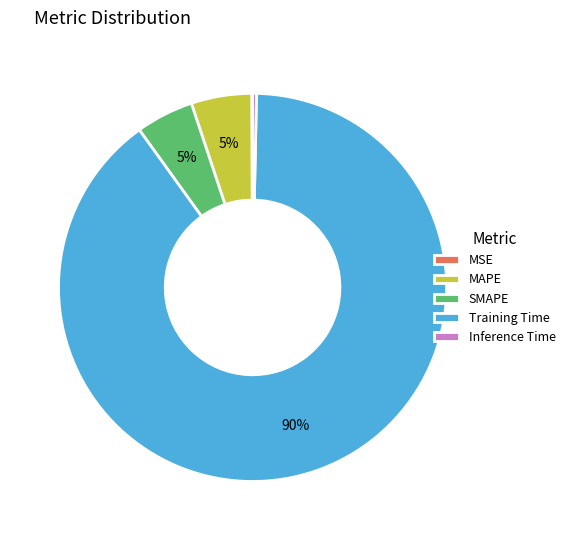

Which has a higher value, Training Time or MAPE?

Training Time